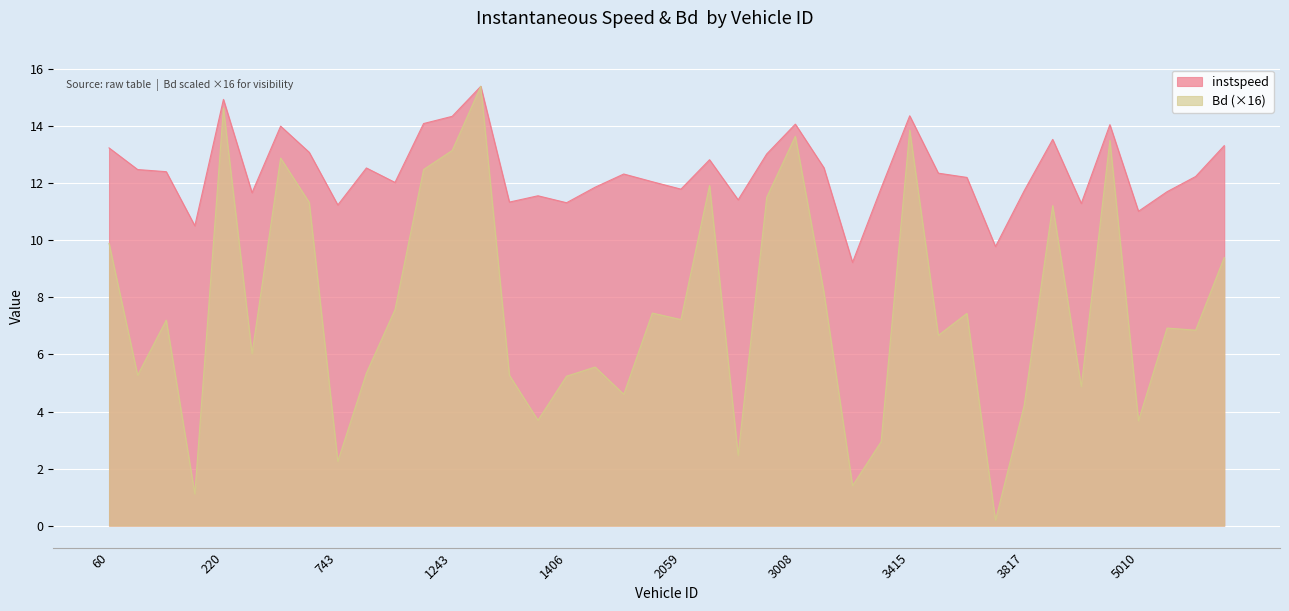

Is it true that Bd equals 2.4 at 1249?

False